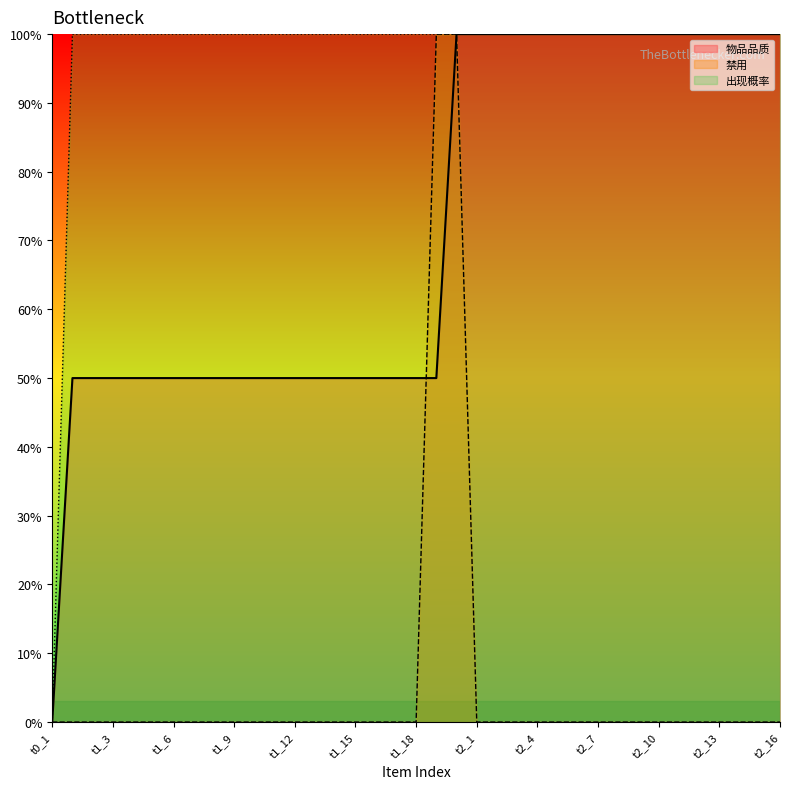

True or false: 出现概率 has more than 0 interior local peaks.

False